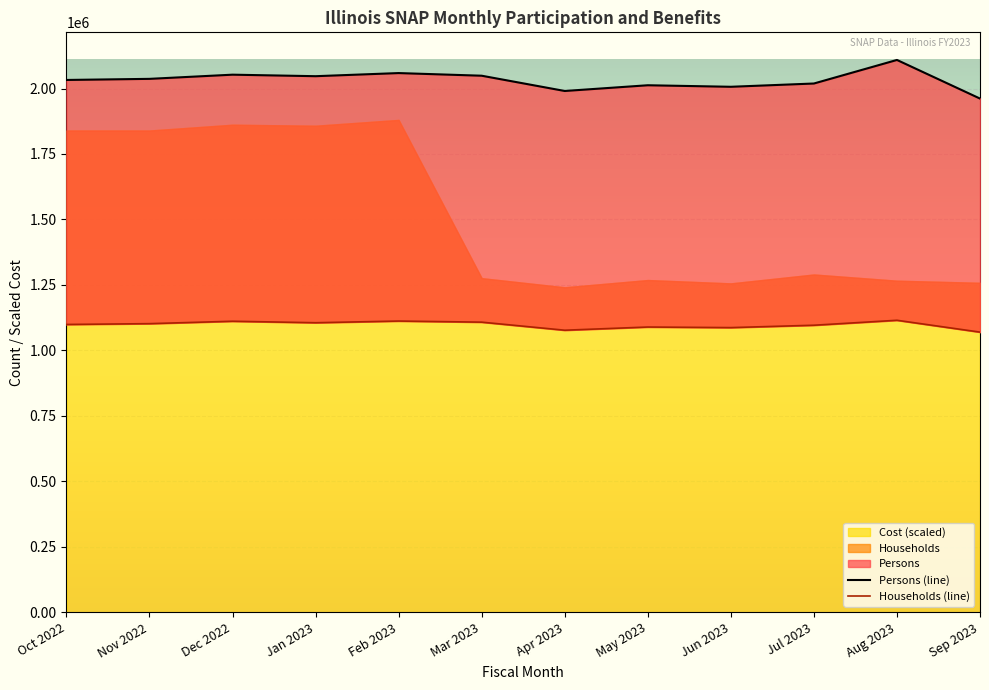

Where is the first local maximum for Households (line)?

Dec 2022